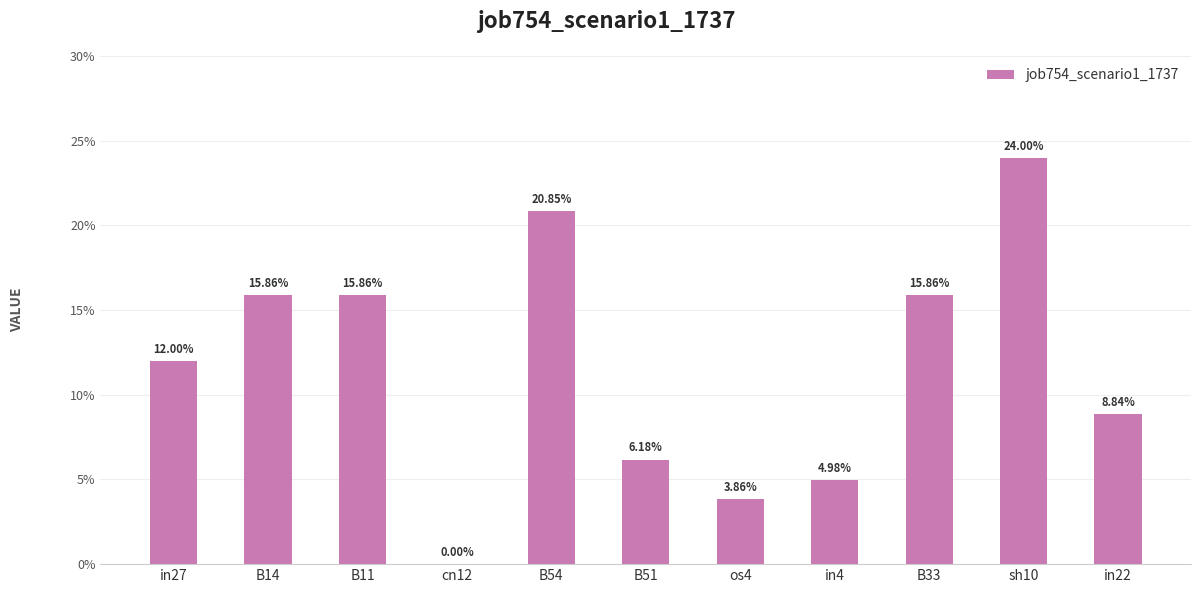

Reading right to left, extract all data points from this chart.

in22=0.1	sh10=0.2	B33=0.2	in4=0.0	os4=0.0	B51=0.1	B54=0.2	cn12=0.0	B11=0.2	B14=0.2	in27=0.1